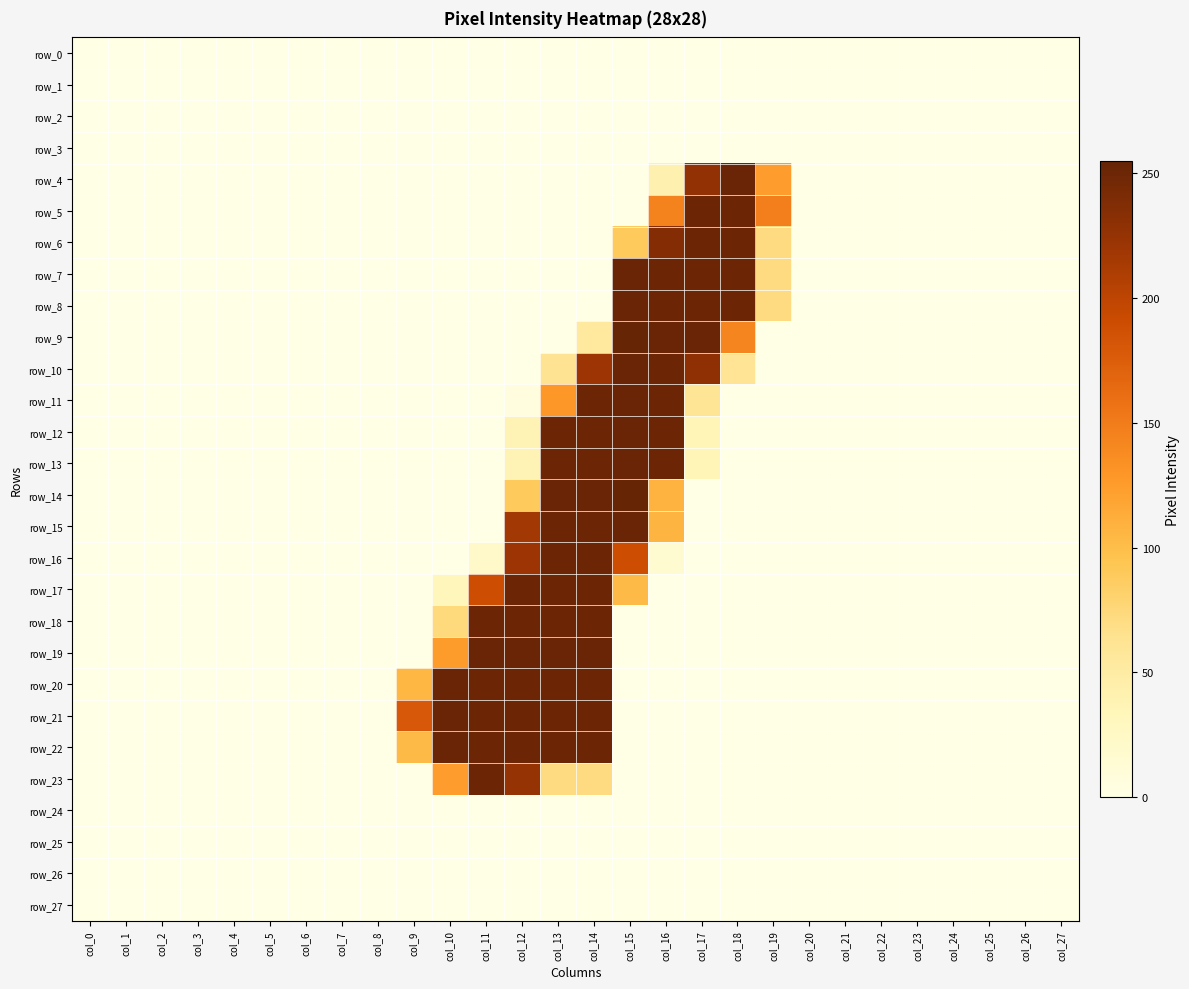

What is the difference between the second highest and second lowest values in the row_11 series?

251